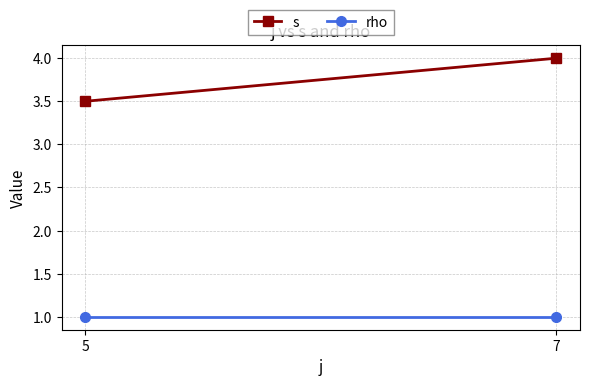

Is it true that s equals 5.7 at 5?

False